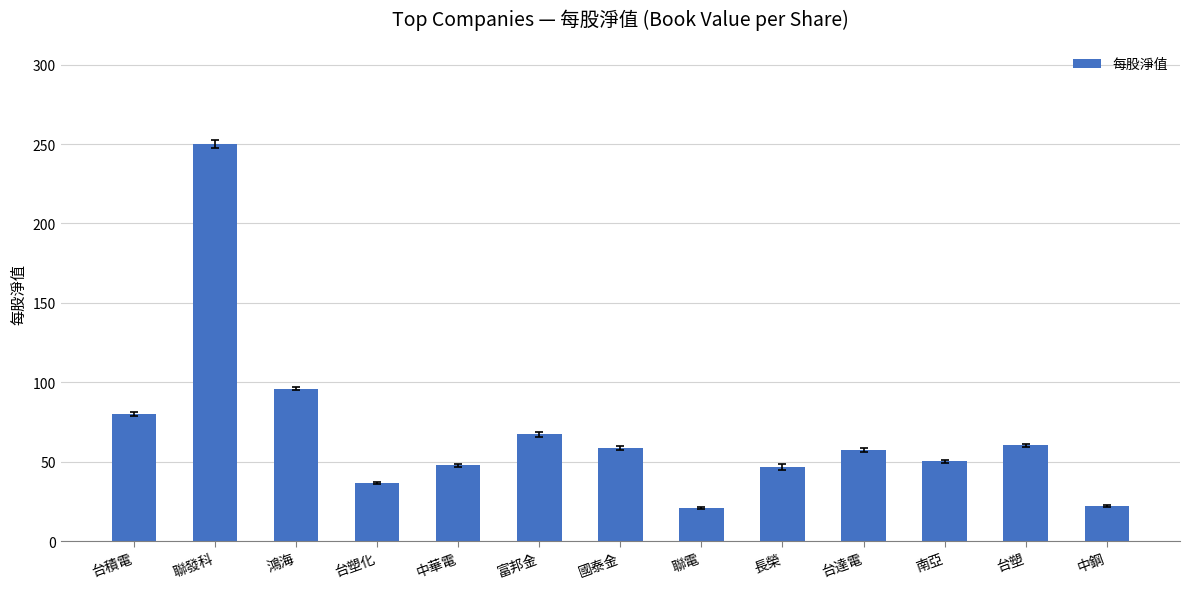

Approximately how many times larger is the value at 中鋼 compared to 長榮?

0.5